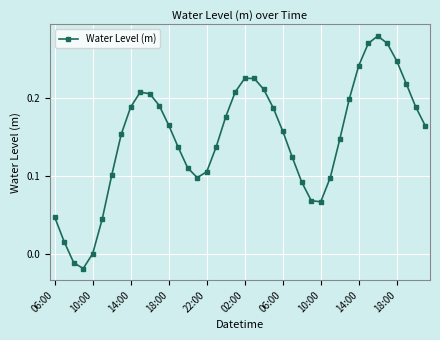

How many interior local valleys (lower than both neighbors) does the data have?

3